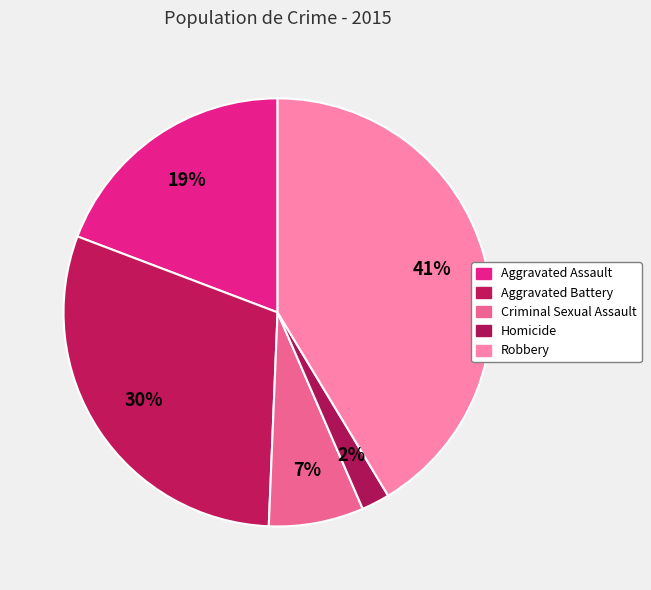

Rank the categories by value from highest to lowest.

Robbery, Aggravated Battery, Aggravated Assault, Criminal Sexual Assault, Homicide